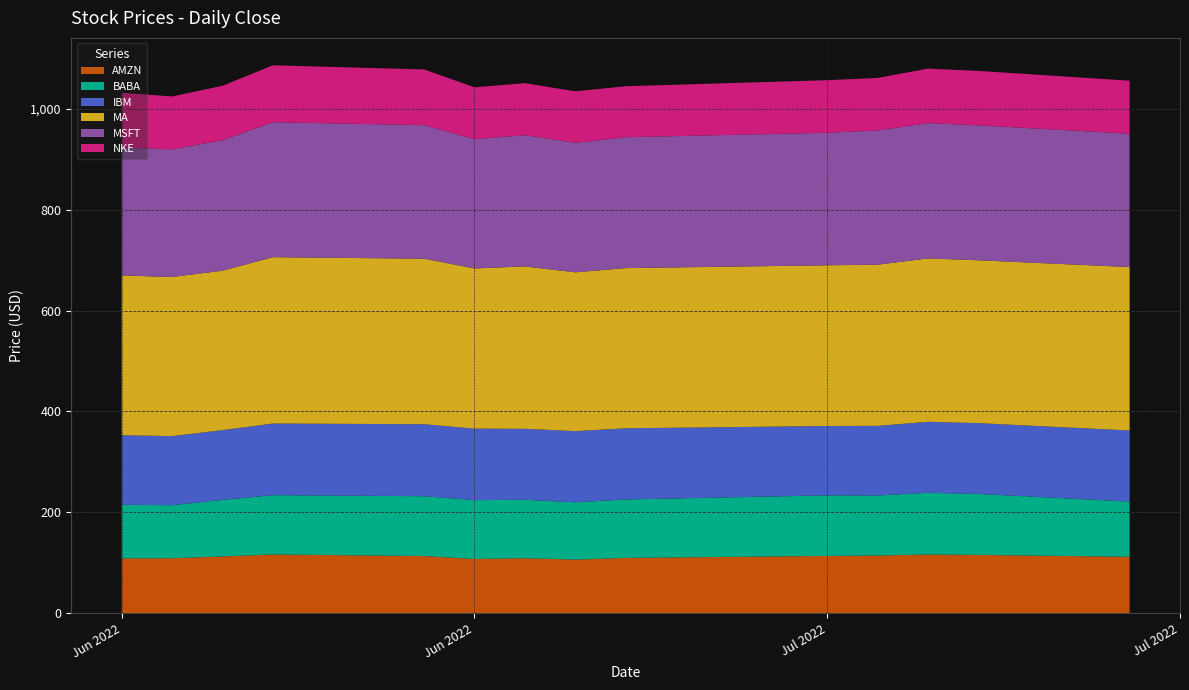

Reading left to right, transcribe all the data shown in this chart.

AMZN: 108.7	108.9	112.4	116.5	113.2	107.4	108.9	106.2	109.6	113.5	114.3	116.3	115.5	111.8
BABA: 106.4	105.2	112.1	117.6	118.7	116.8	116.0	113.7	116.0	120.1	119.1	122.4	120.9	109.6
IBM: 137.9	137.1	138.4	142.1	142.8	141.9	140.7	141.2	141.1	137.6	138.1	140.8	140.5	141.0
MA: 316.9	315.7	316.3	330.0	328.3	317.8	322.1	315.0	317.8	318.8	319.7	324.1	323.1	324.2
MSFT: 253.7	253.1	258.9	267.7	264.9	256.5	260.3	256.8	259.6	262.9	266.2	268.4	267.7	264.5
NKE: 108.7	104.9	108.0	112.9	110.5	102.8	103.2	102.2	101.2	104.3	104.2	108.1	107.9	105.1